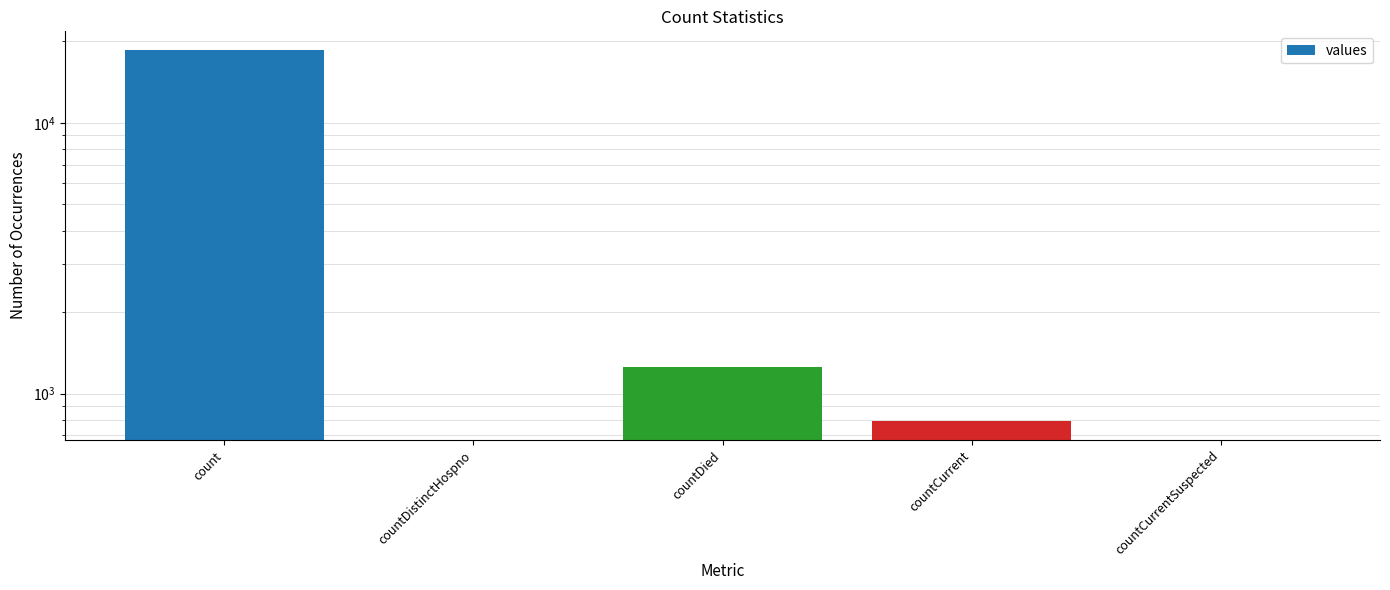

The chart shows a value of 18615 at count. True or false?

True